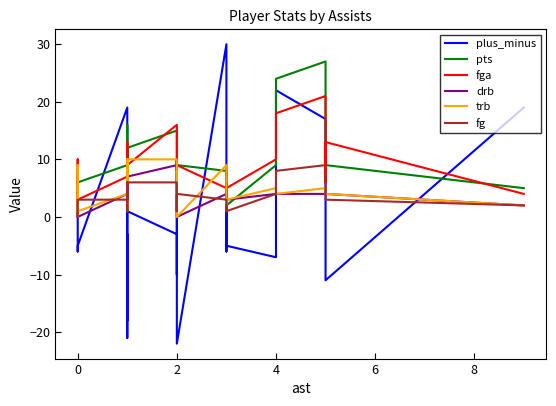

How many distinct data groups are displayed?

6